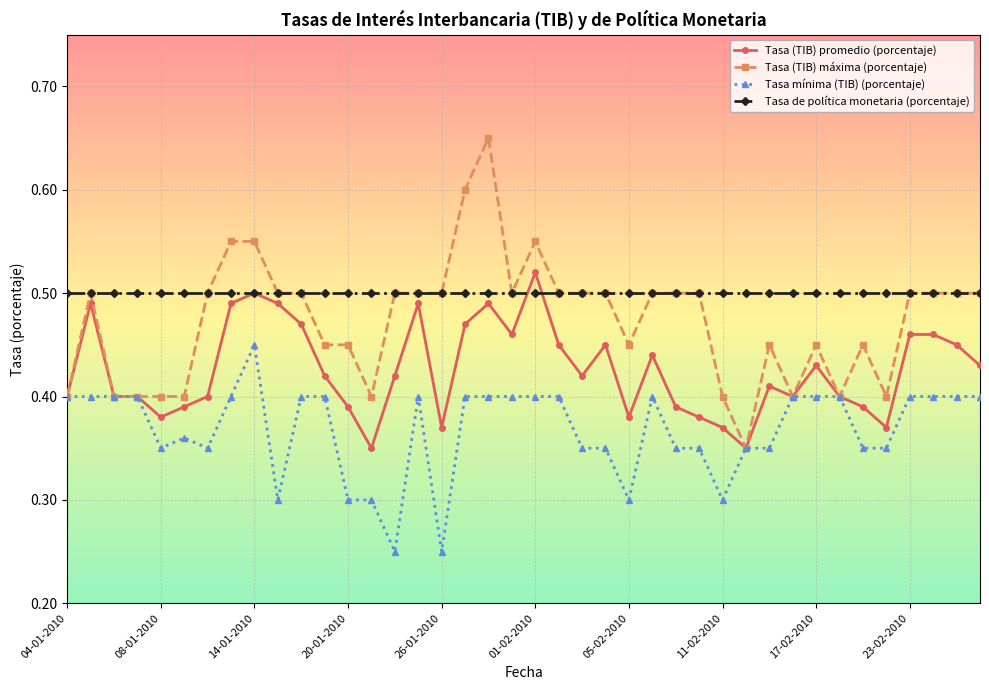

True or false: Tasa de política monetaria (porcentaje) and Tasa mínima (TIB) (porcentaje) intersect in this chart.

False